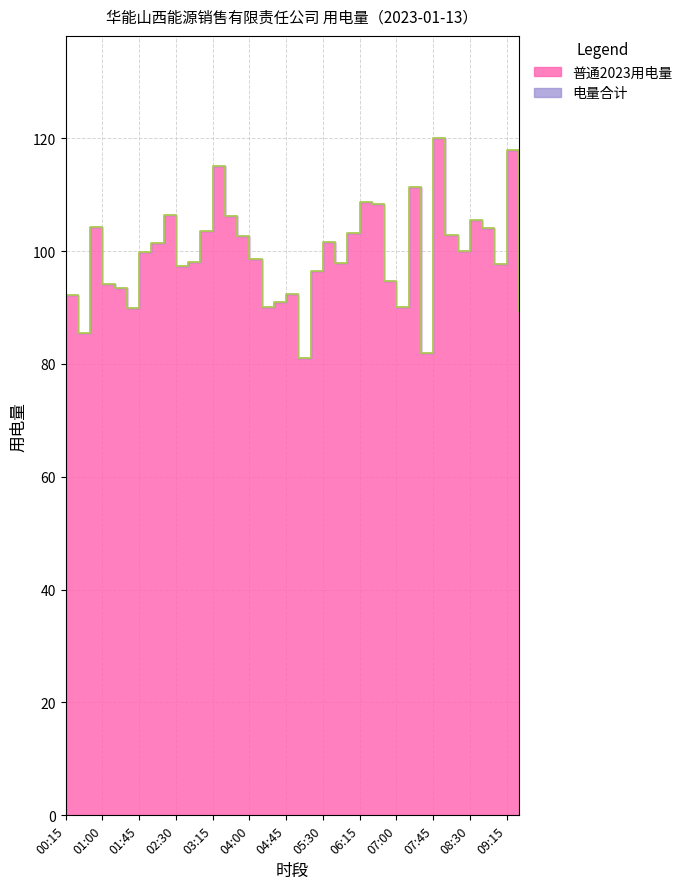

What is the value of the 14th point from the left?

106.3